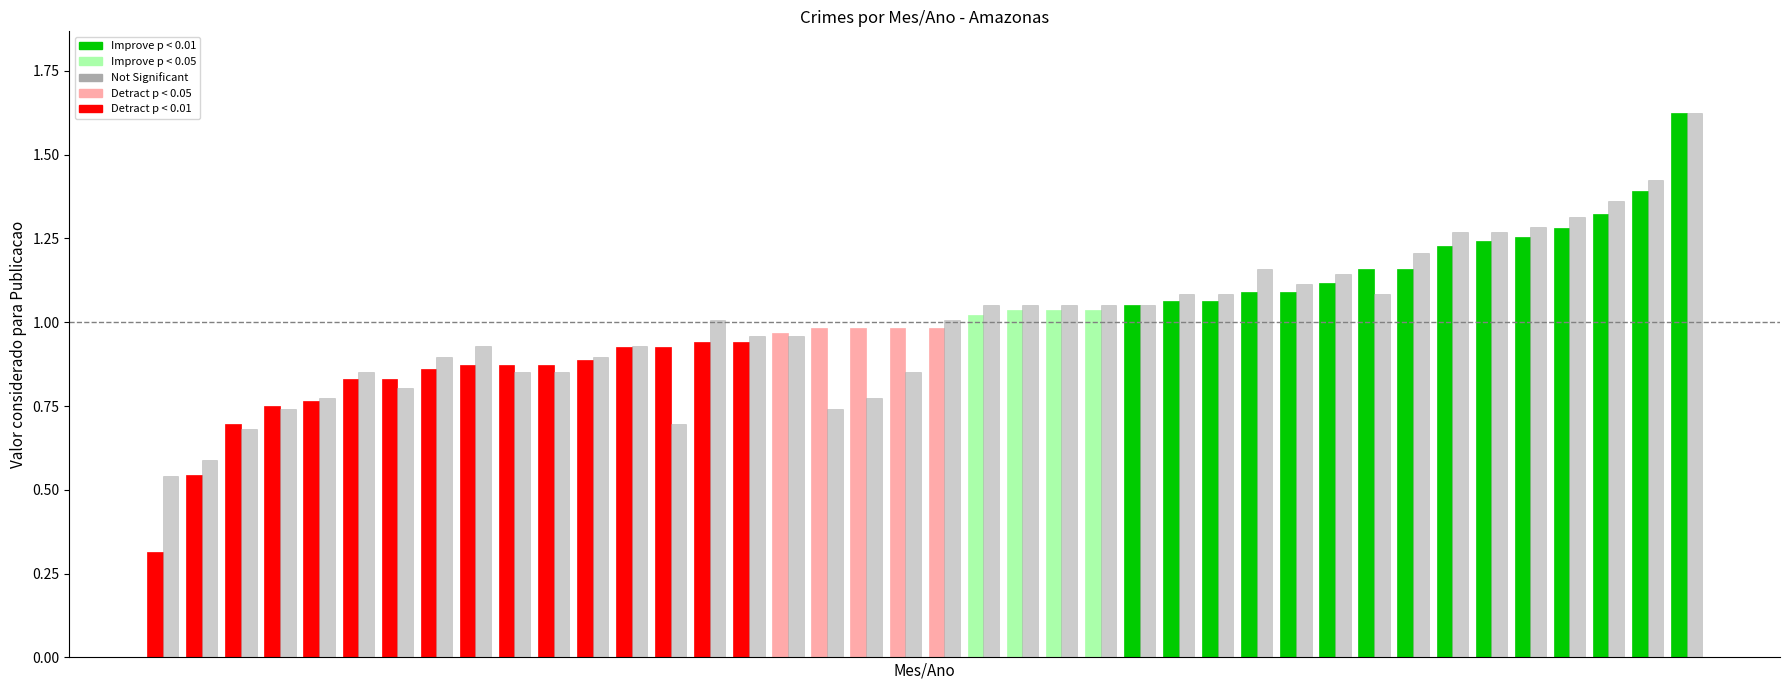

What is the smallest value displayed?

0.3